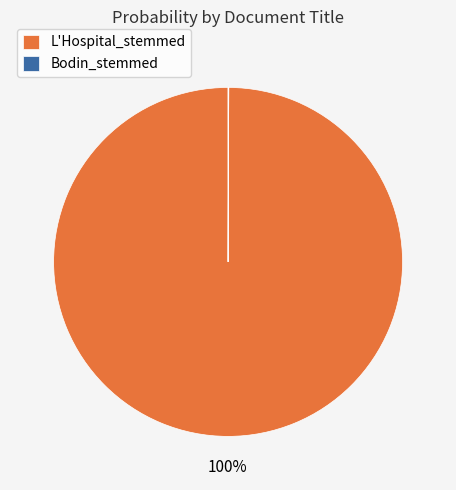

Which slice is the largest?

L'Hospital_stemmed